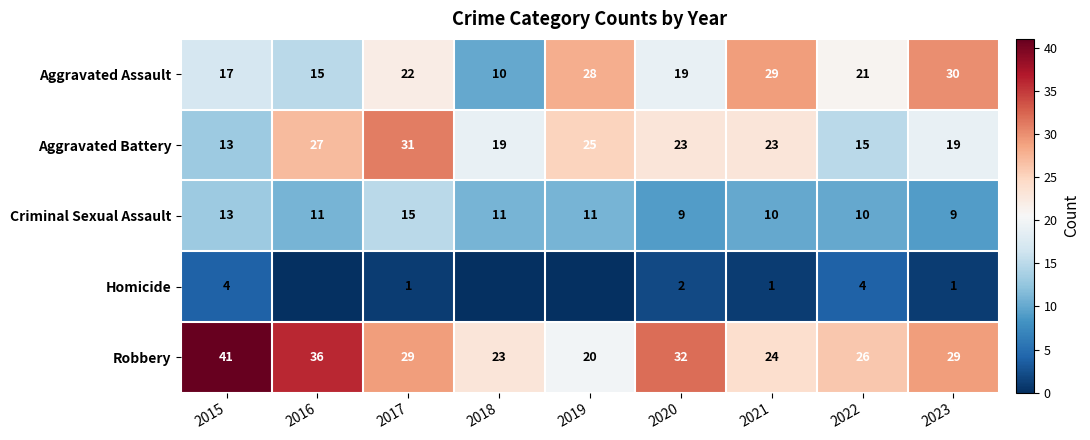

The value of Robbery at 2020 is 53. True or false?

False